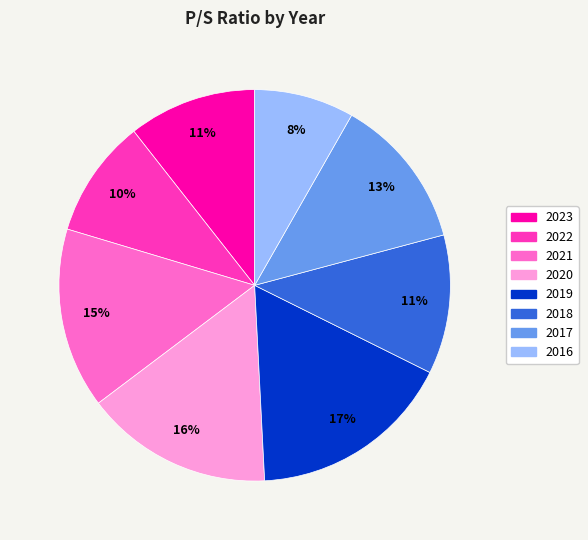

To the nearest percent, what percentage of the pie is 2016?

8%